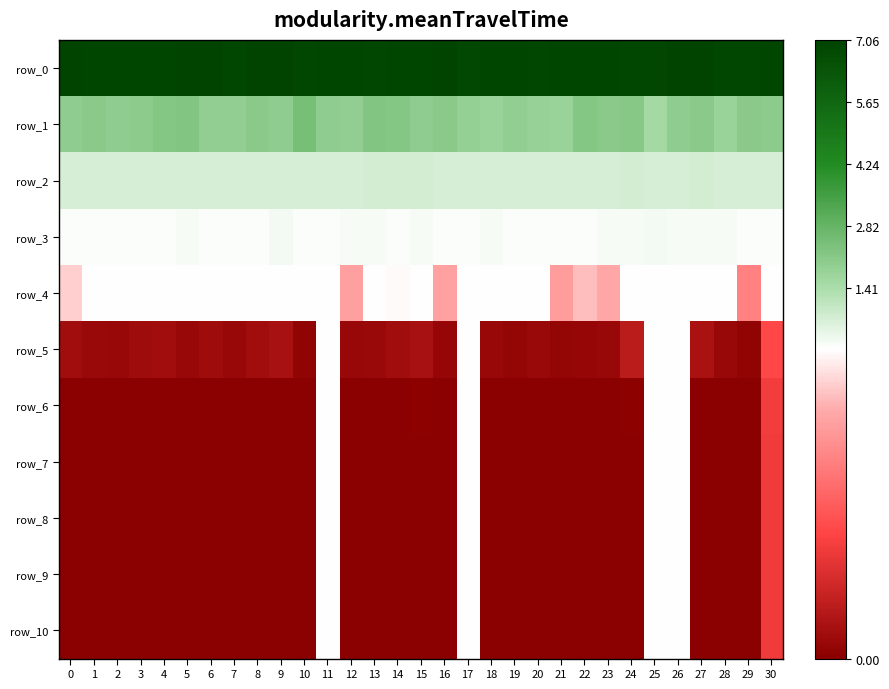

True or false: row_6 has a value of 0.0 at 24.

True